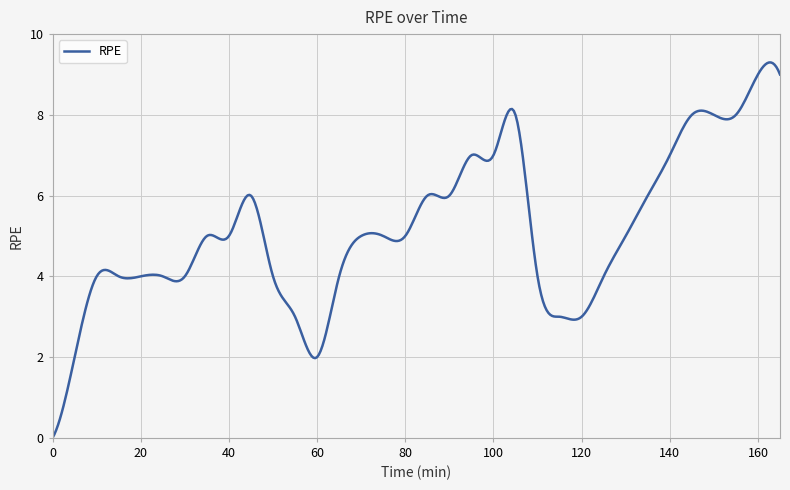

What is the maximum value shown in the chart?

9.3